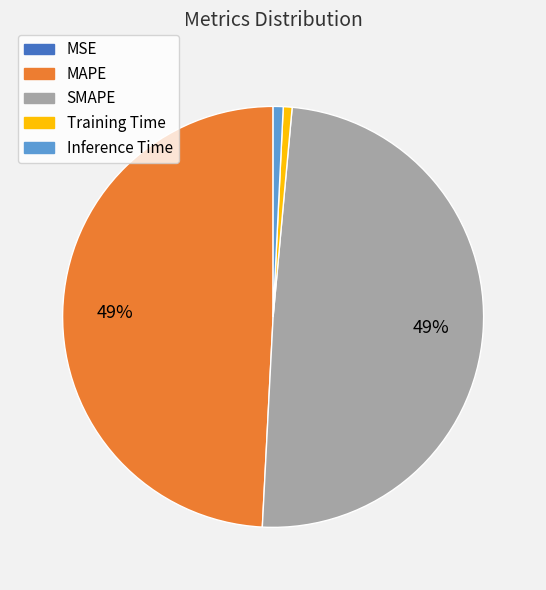

Does Training Time represent more than half of the total?

No